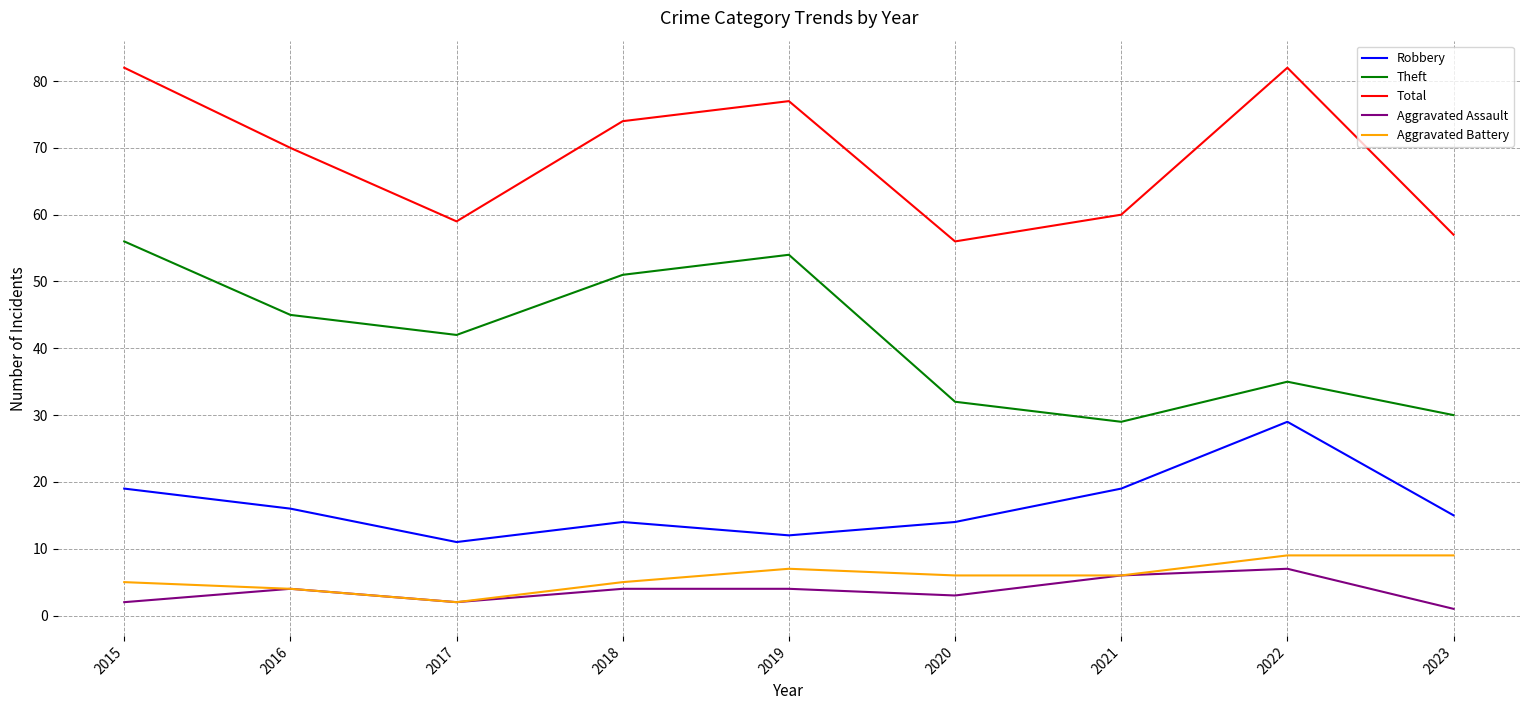

Which series has the largest total across all categories?

Total